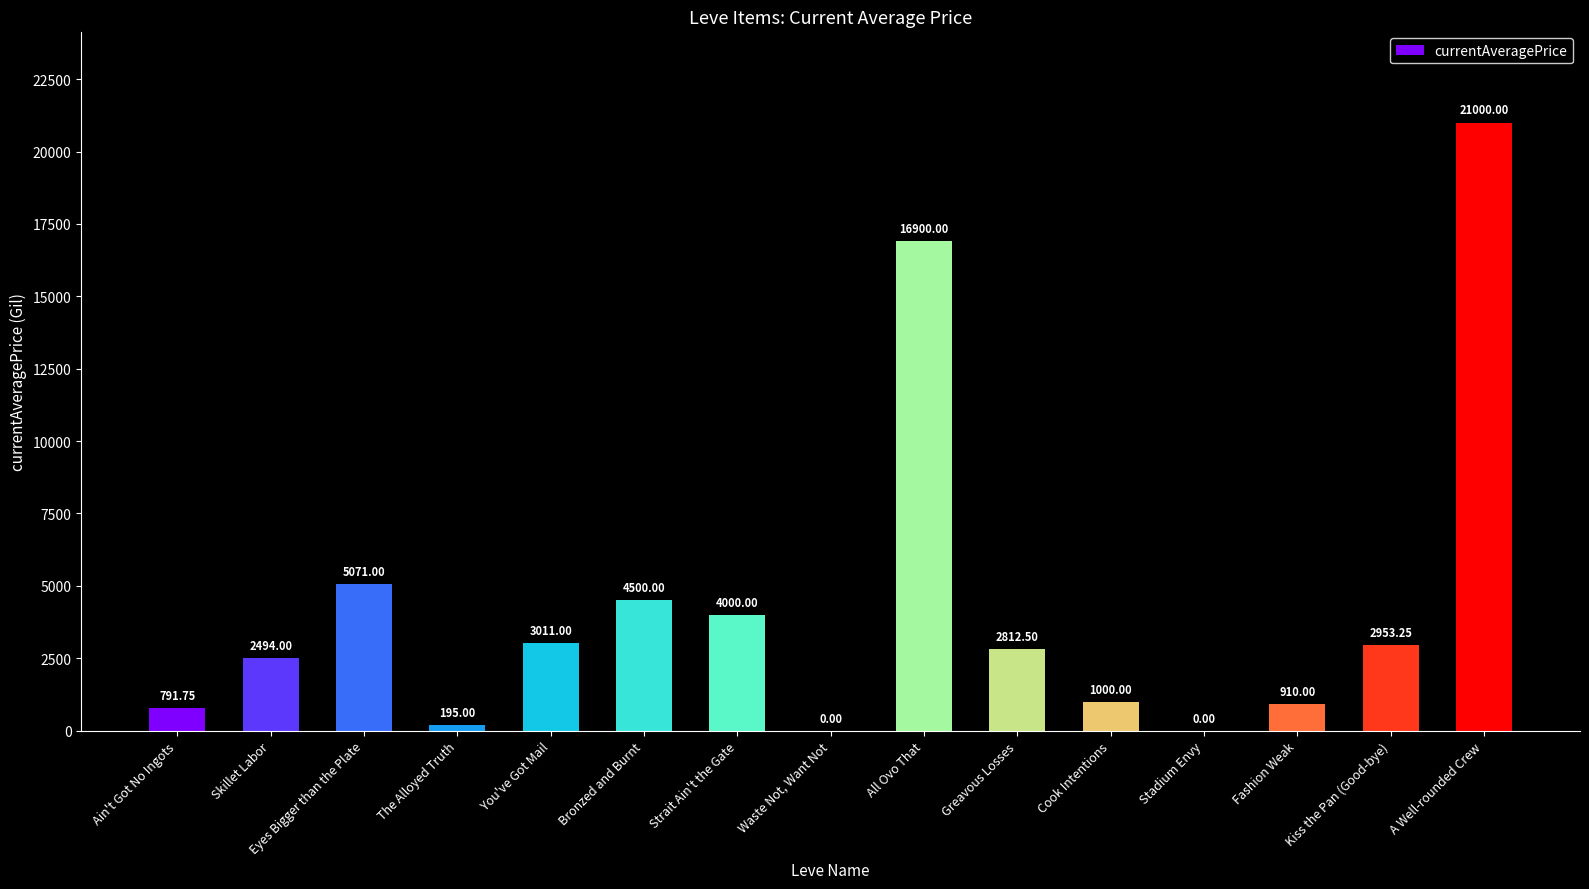

What is the change in value from All Ovo That to Cook Intentions?

-15900.0